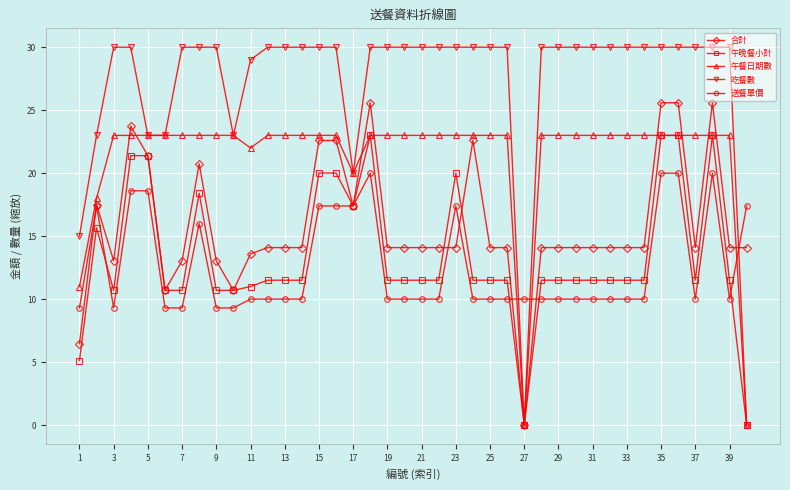

What is the value of the 吃餐數 point at the 34th from the left?

30.0